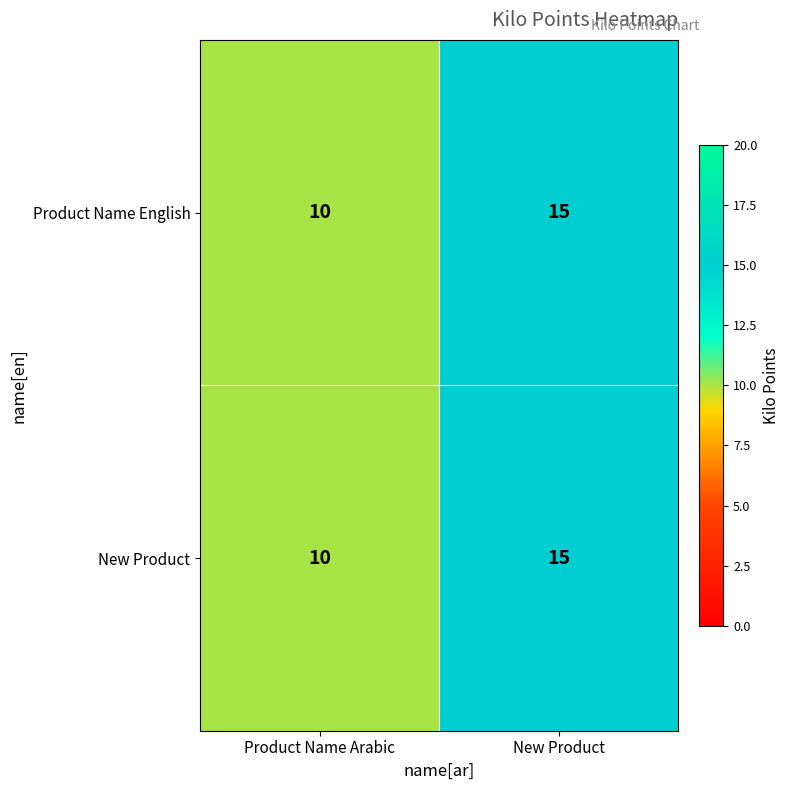

What is the approximate value of New Product at New Product?

15